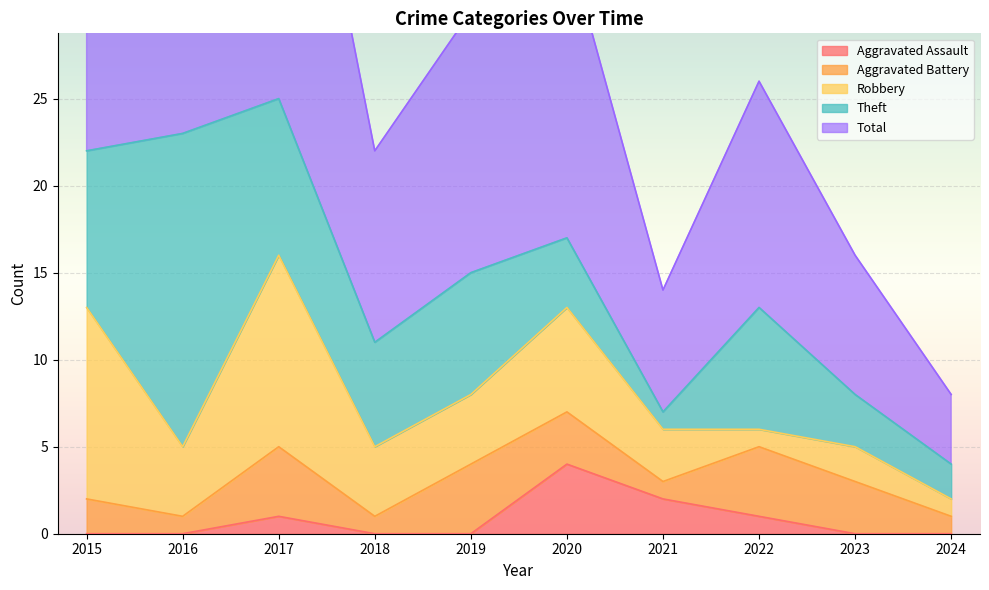

True or false: Aggravated Assault has more than 2 interior local peaks.

False